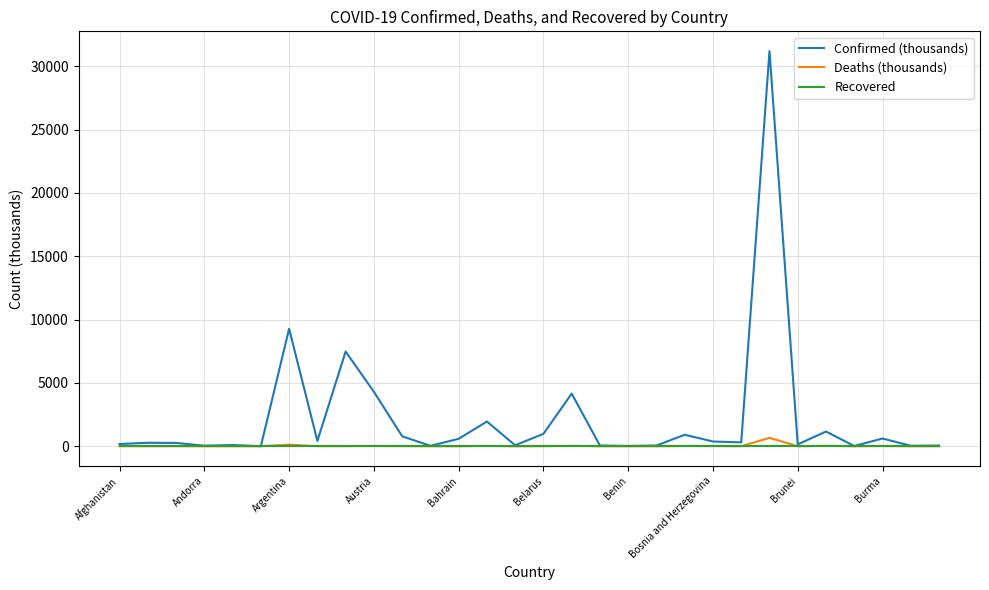

Which series has the largest total across all categories?

Confirmed (thousands)